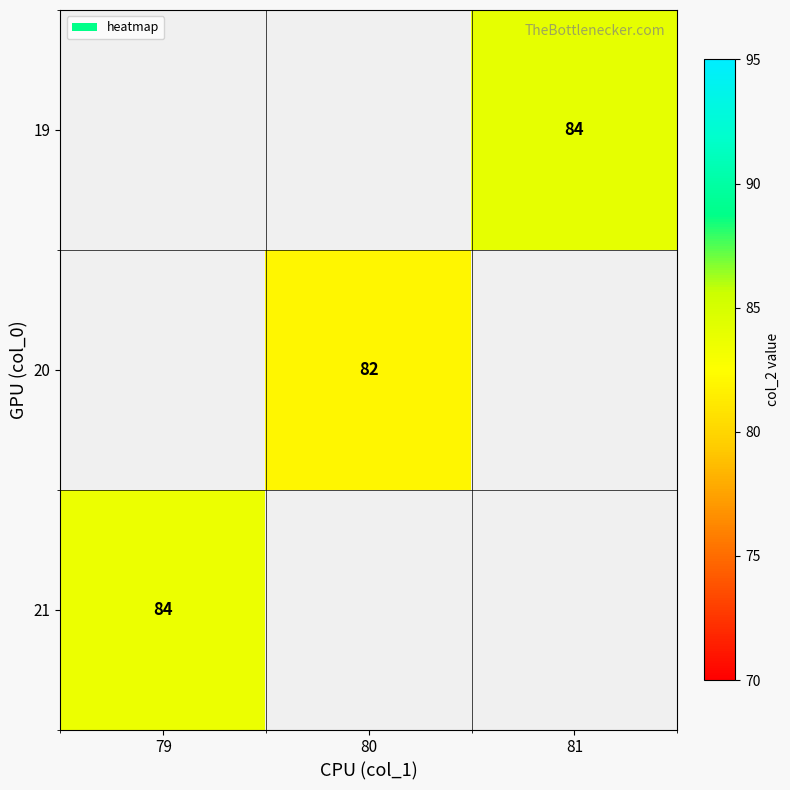

Which has a higher value, 79 or 81?

81